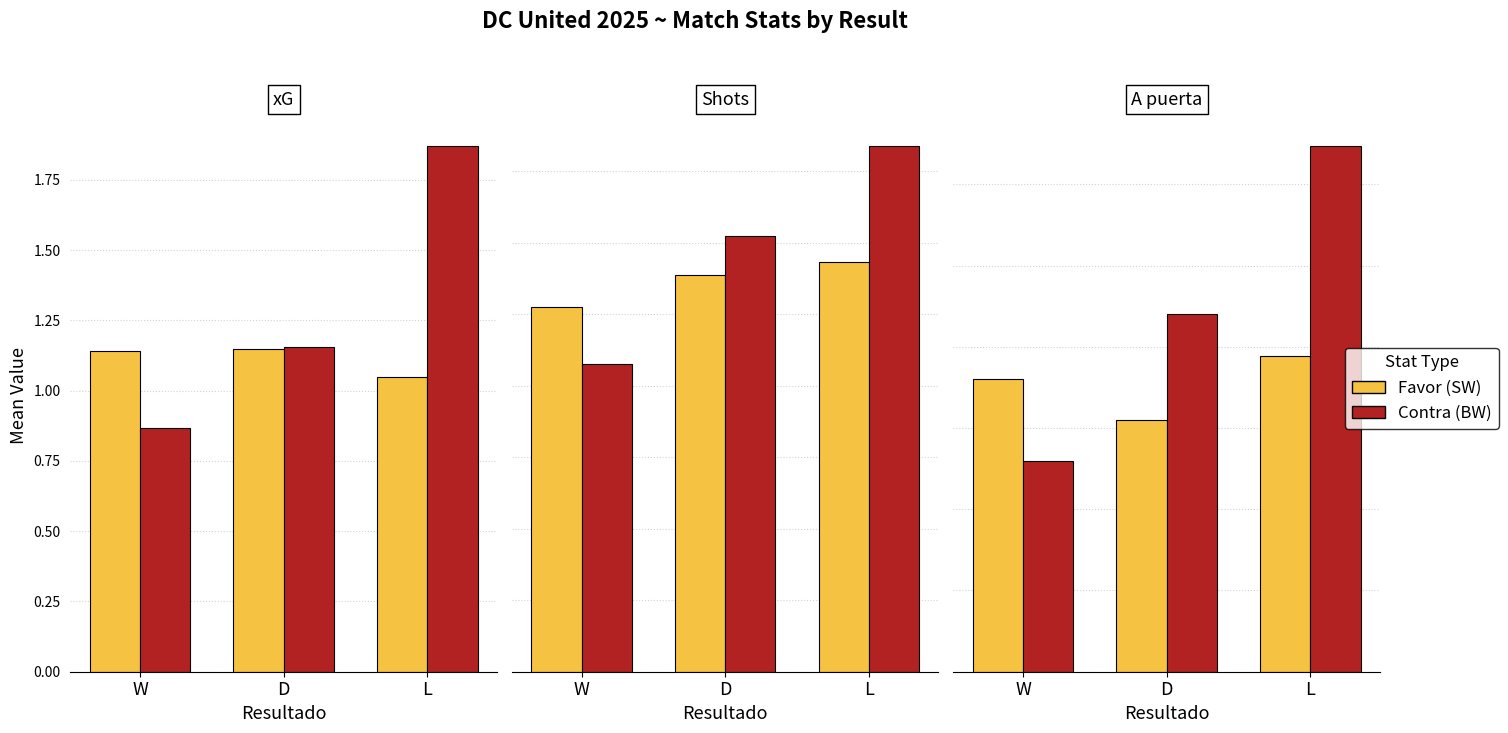

At which label is A puerta Contra closest to 4?

D